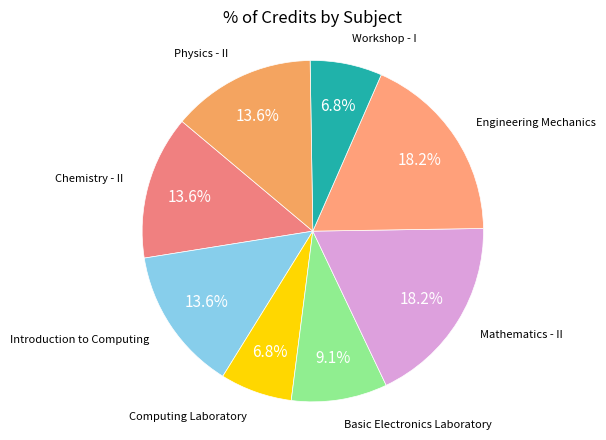

Does any single category account for the majority?

No